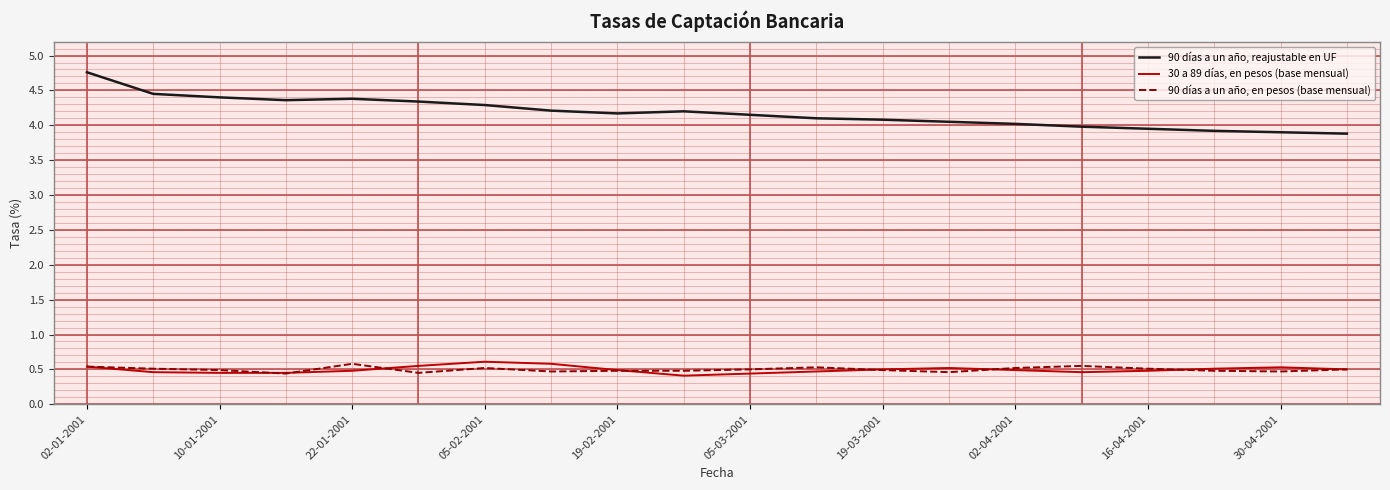

What is the highest value of the 90 días a un año, en pesos (base mensual) series?

0.6